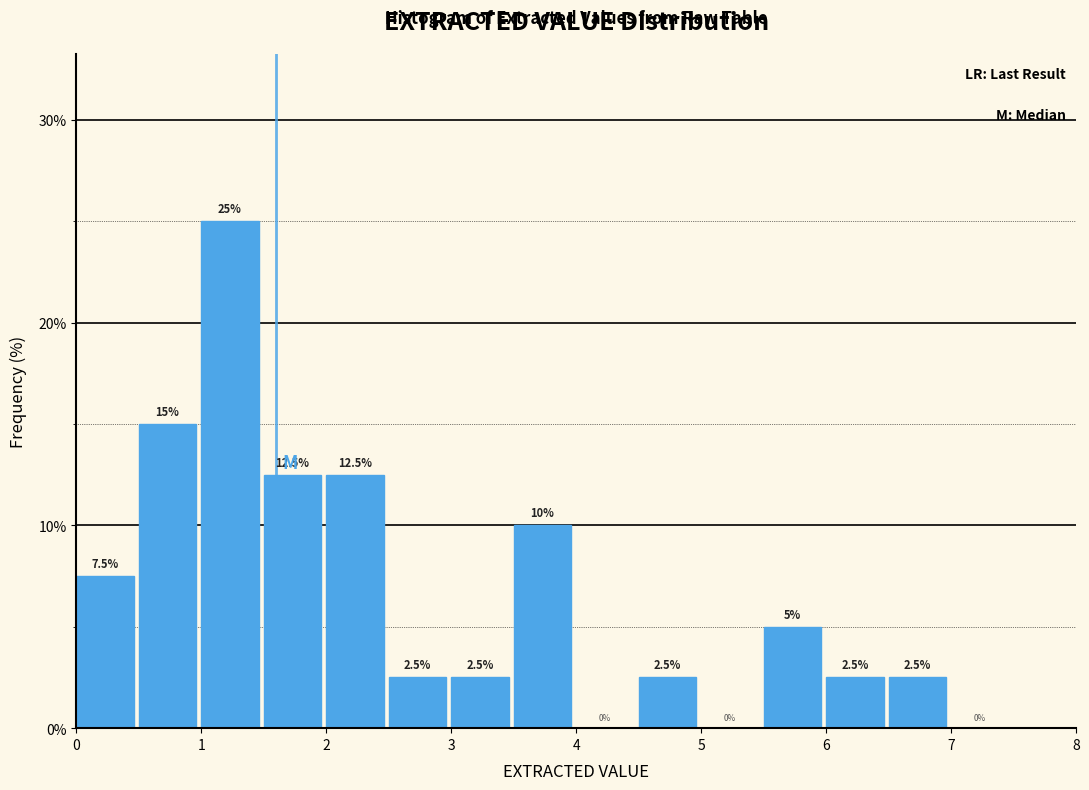

Reading left to right, list every bar in this chart as the range it spans on the x-axis followed by its height.

0.0 to 0.5: 7.5
0.5 to 1.0: 15.0
1.0 to 1.5: 25.0
1.5 to 2.0: 12.5
2.0 to 2.5: 12.5
2.5 to 3.0: 2.5
3.0 to 3.5: 2.5
3.5 to 4.0: 10.0
4.0 to 4.5: 0.0
4.5 to 5.0: 2.5
5.0 to 5.5: 0.0
5.5 to 6.0: 5.0
6.0 to 6.5: 2.5
6.5 to 7.0: 2.5
7.0 to 7.5: 0.0